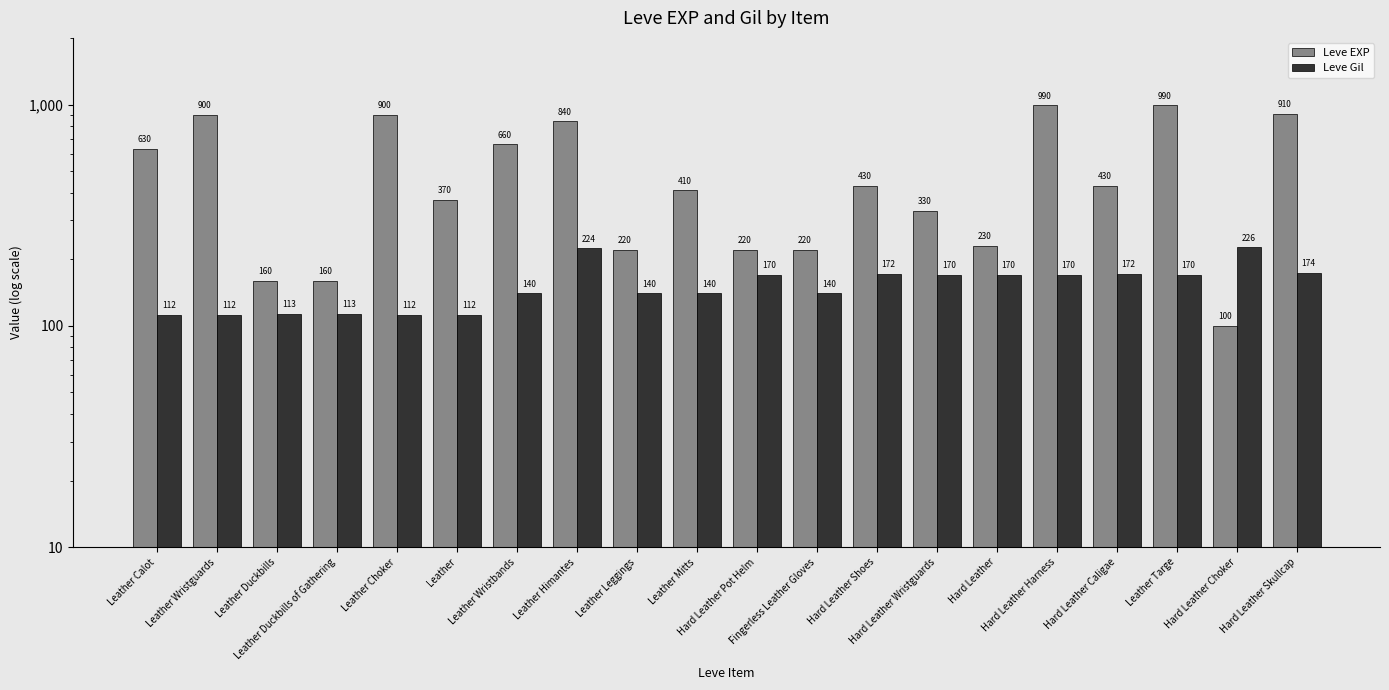

Which label corresponds to the smallest value in the chart?

Hard Leather Choker